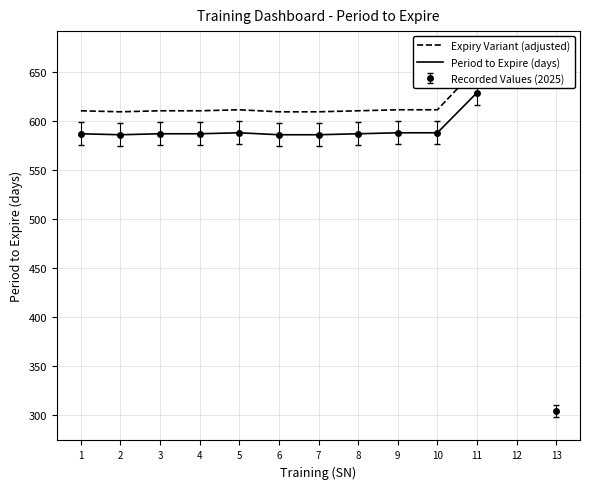

What is the sum of the Period to Expire (days) values at 10 and 11?

1217.0